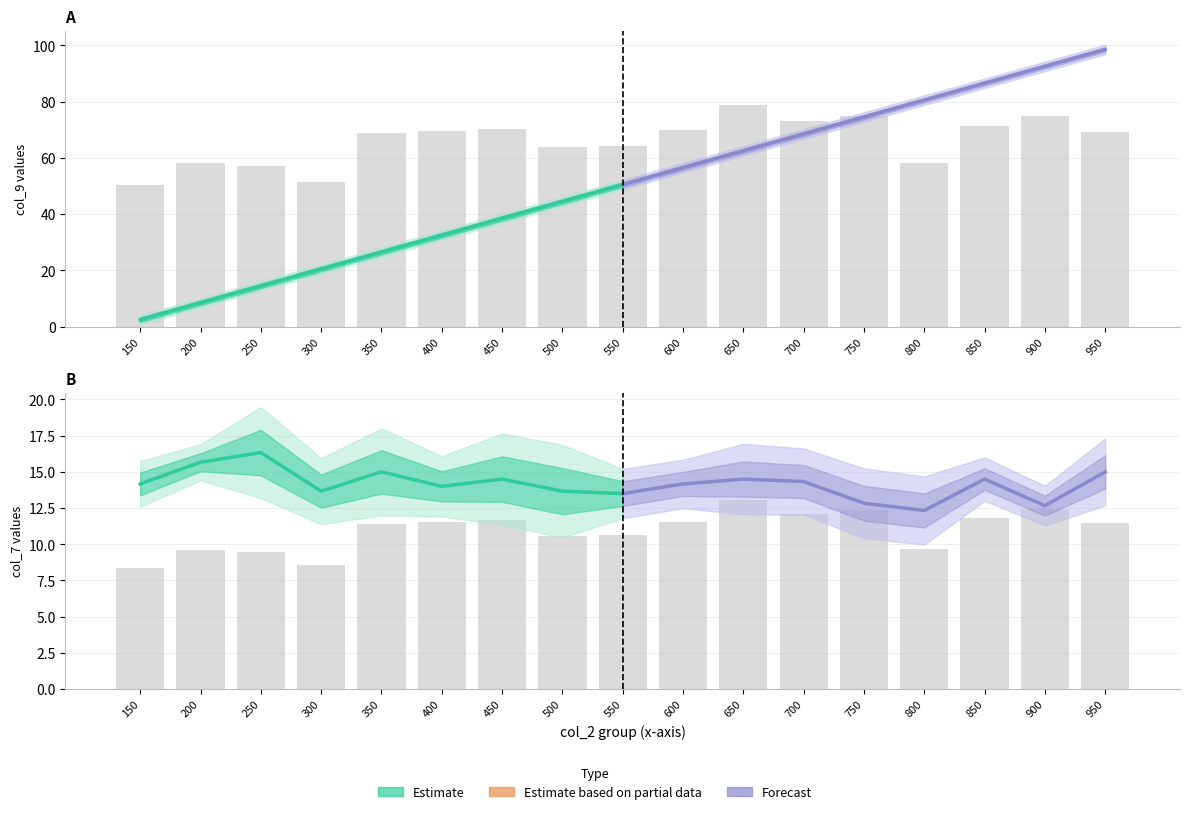

True or false: Forecast has a value of 23.6 at 550.

False